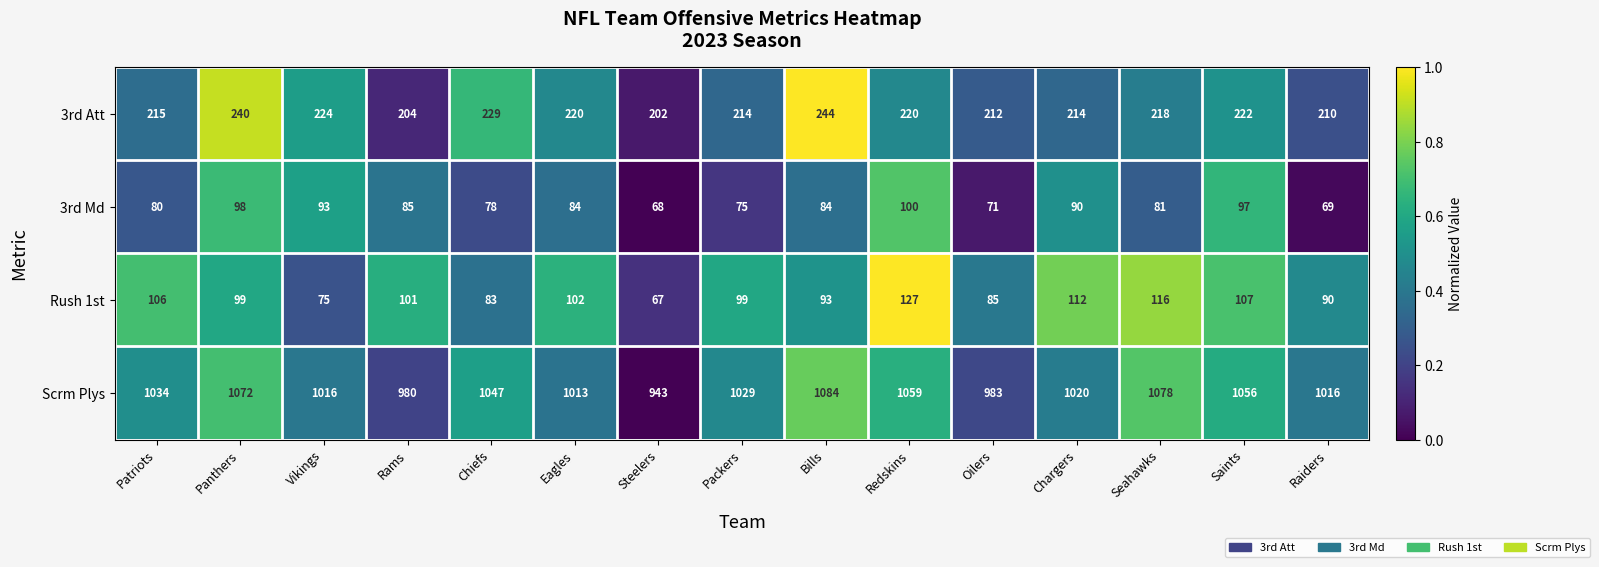

What is the average value of the 3rd Att series?

219